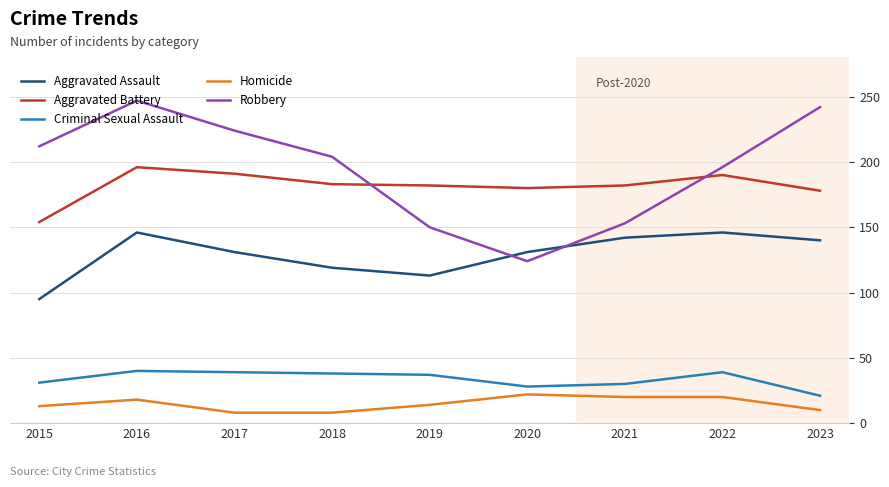

What is the average value of the Aggravated Battery series?

182